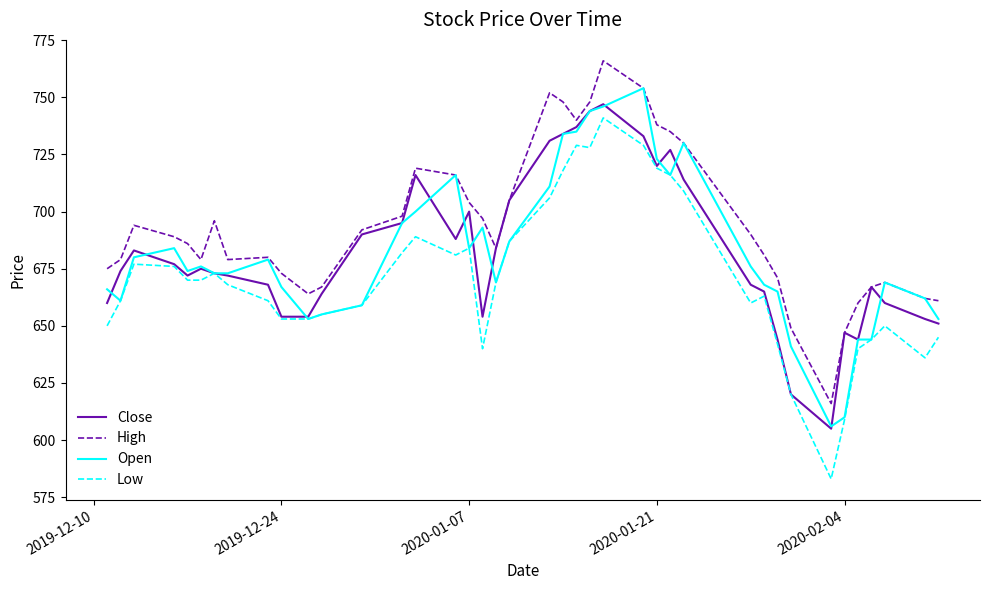

Which series has the largest total across all categories?

High